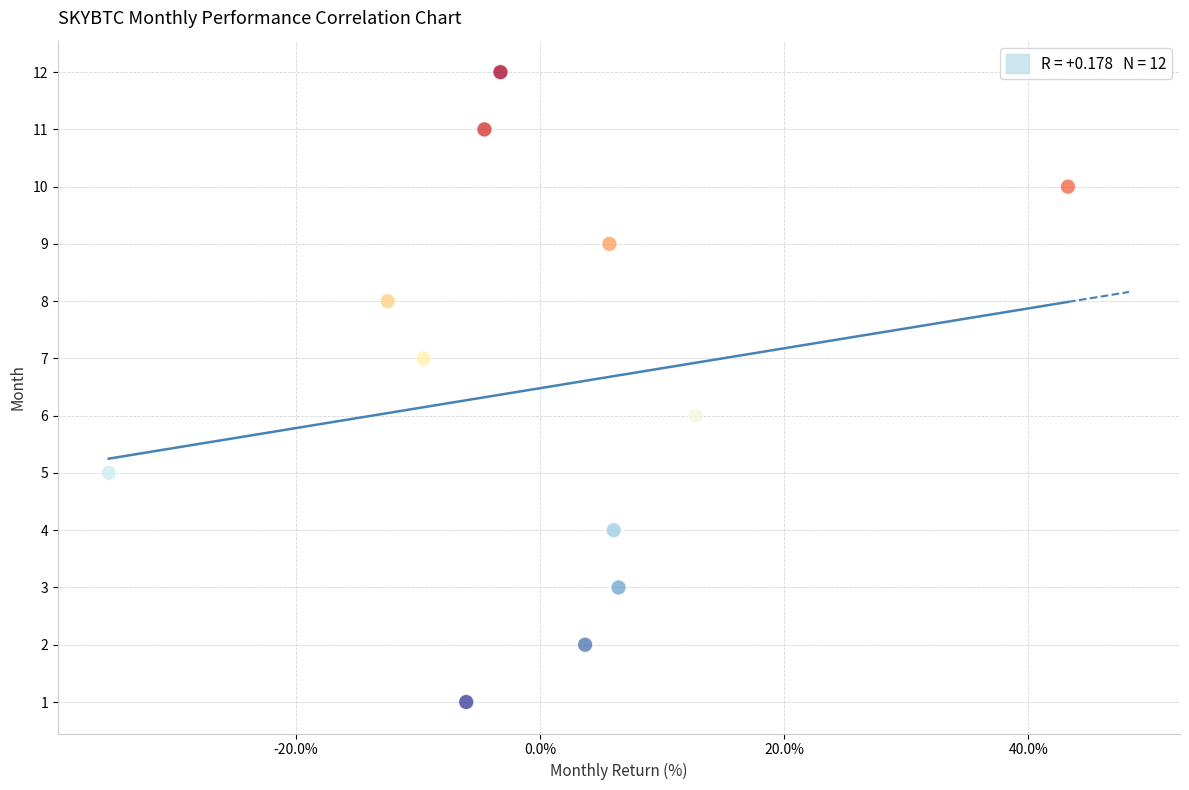

What is the range of Y values (max minus min)?

11